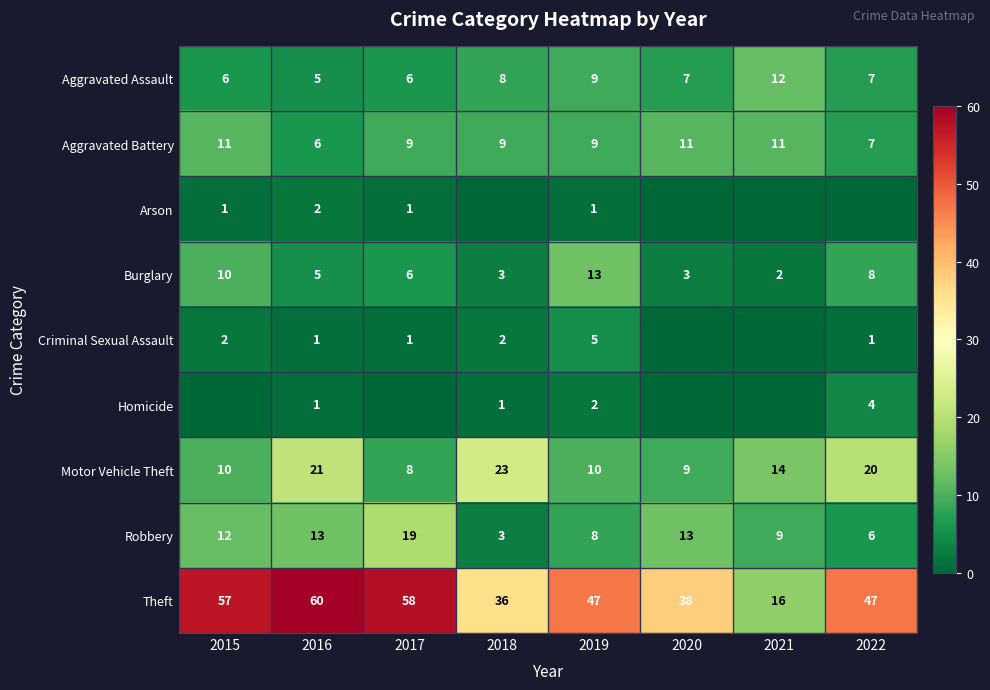

Is the value of Aggravated Assault at 2022 greater than the value of Robbery at 2015?

No